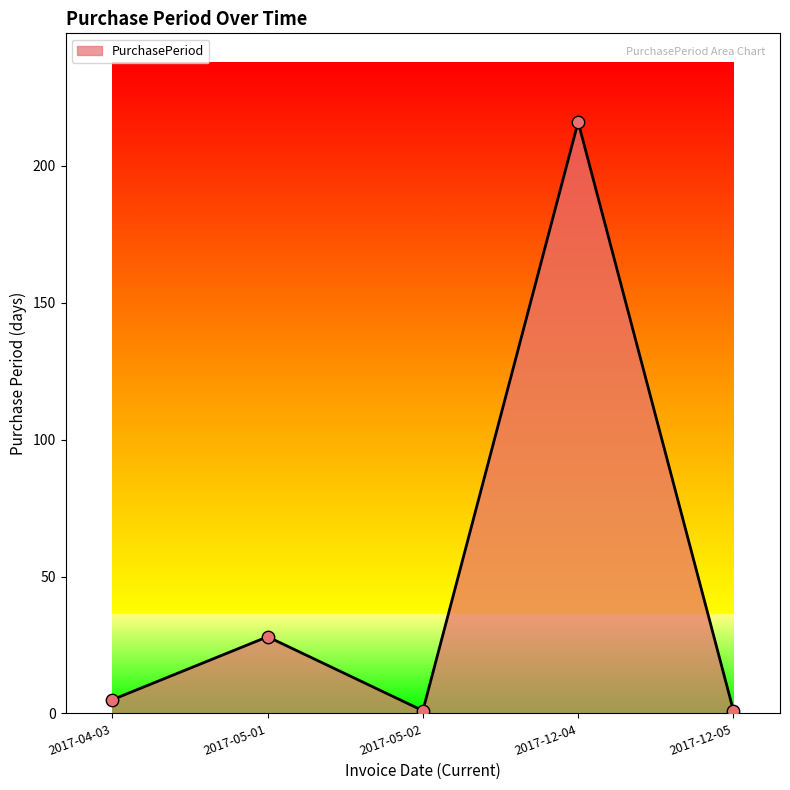

What is the change in value from 2017-04-03 to 2017-05-02?

-4